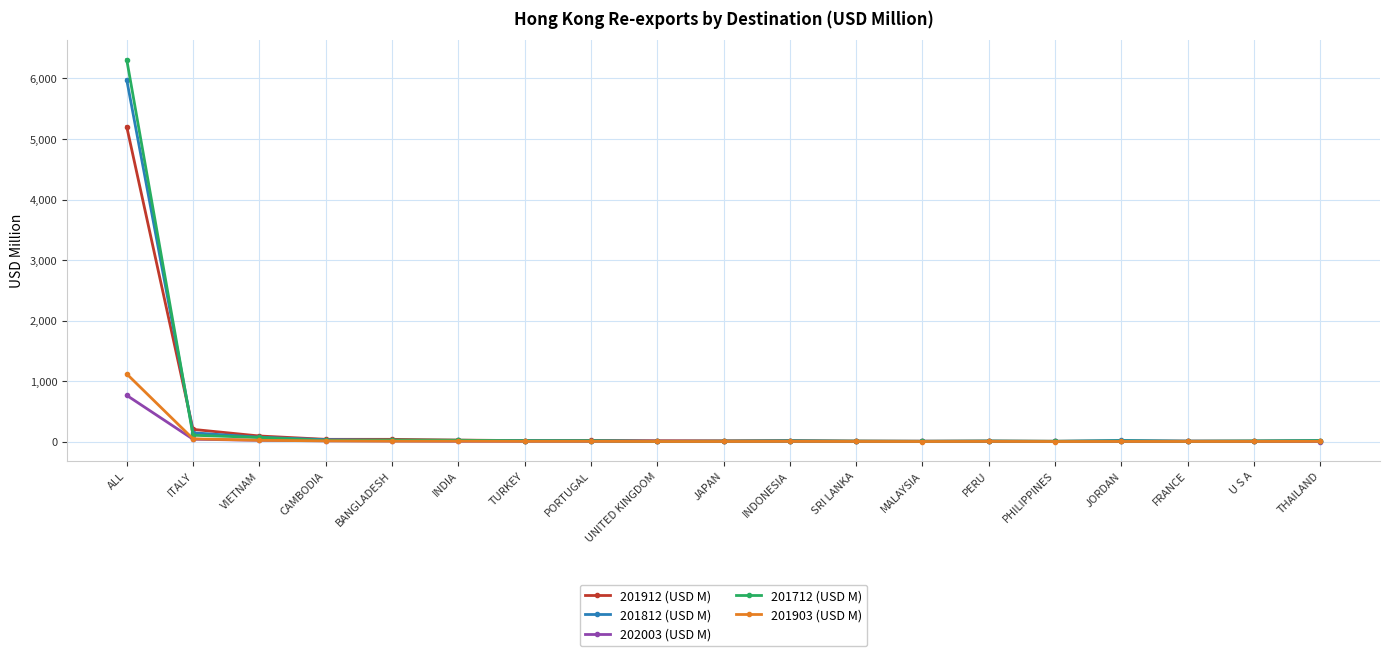

What value does the 201912 (USD M) series have at ITALY?

201.7